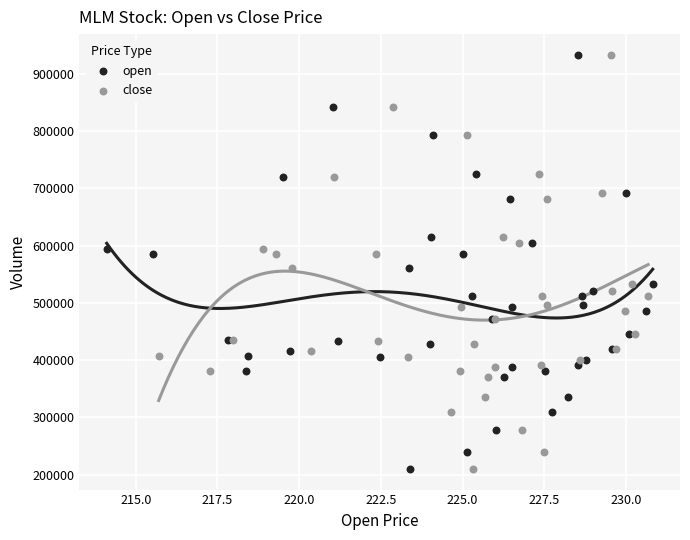

What are all the series names shown in the legend?

open, close